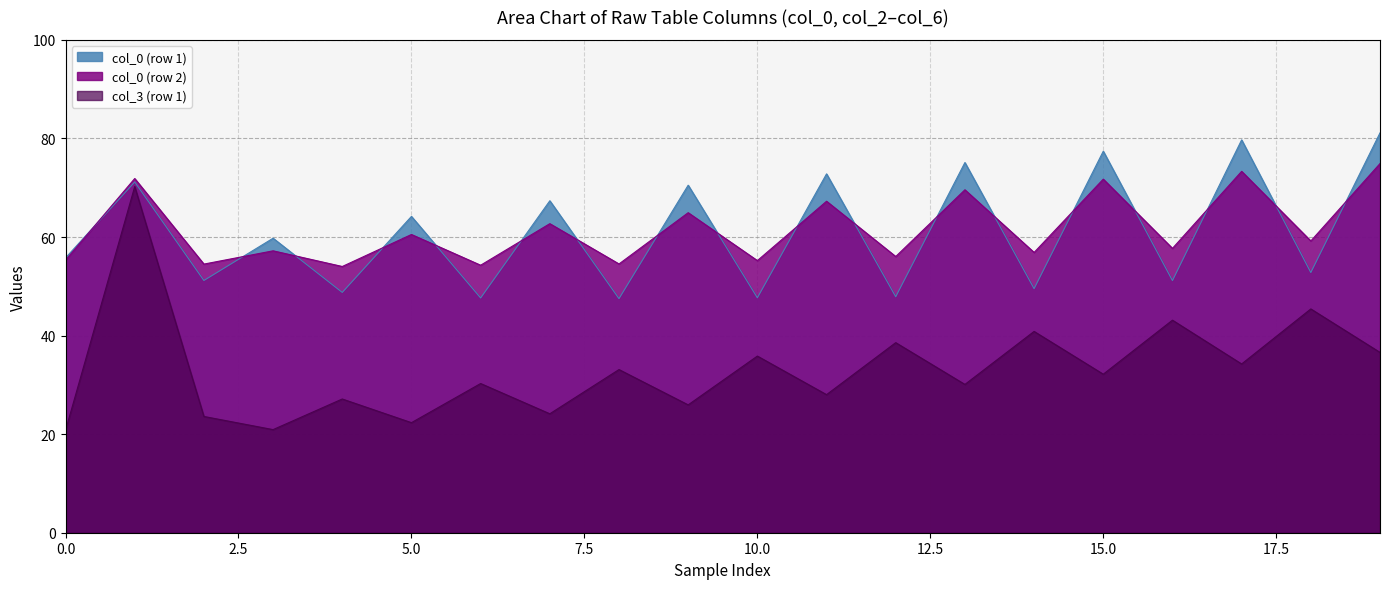

What is the greatest value displayed?

81.1